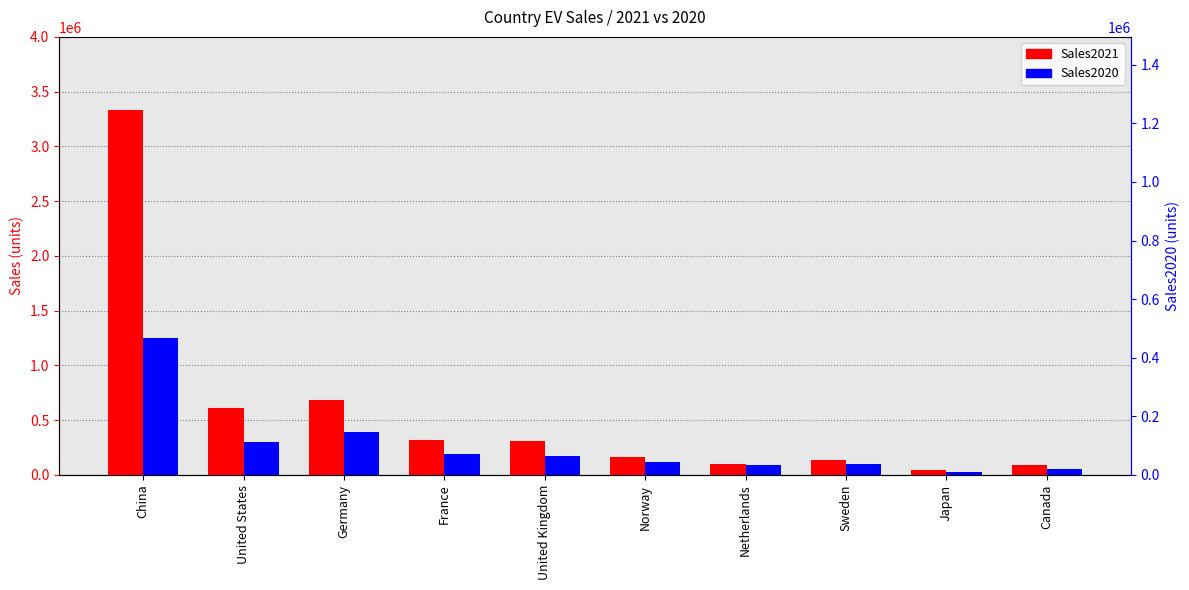

What is the label of the 9th bar from the left?

Japan